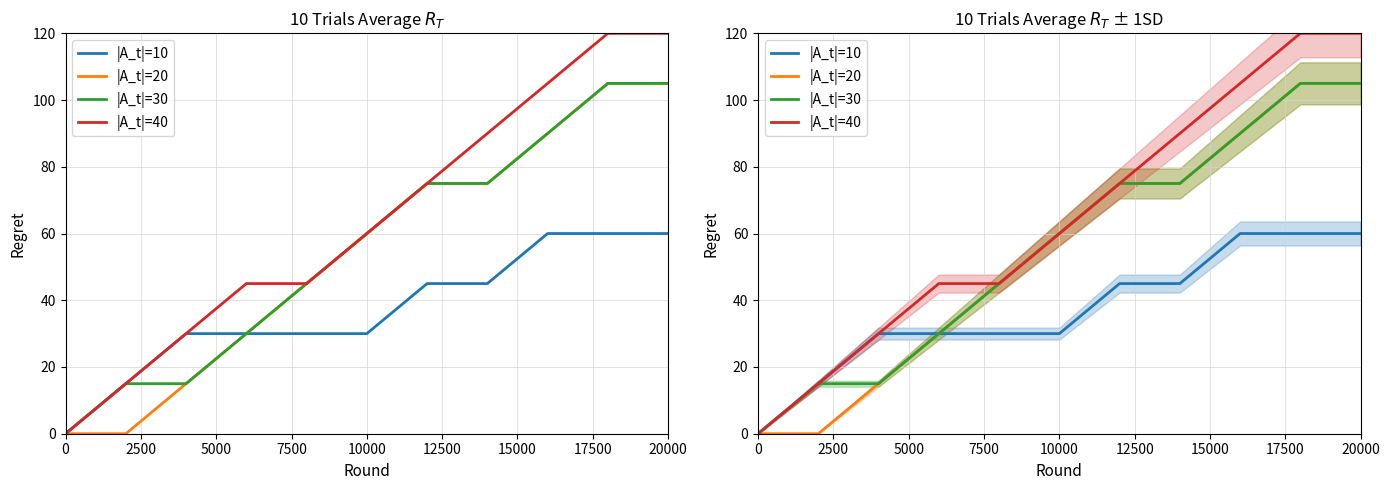

How many distinct data groups are displayed?

4